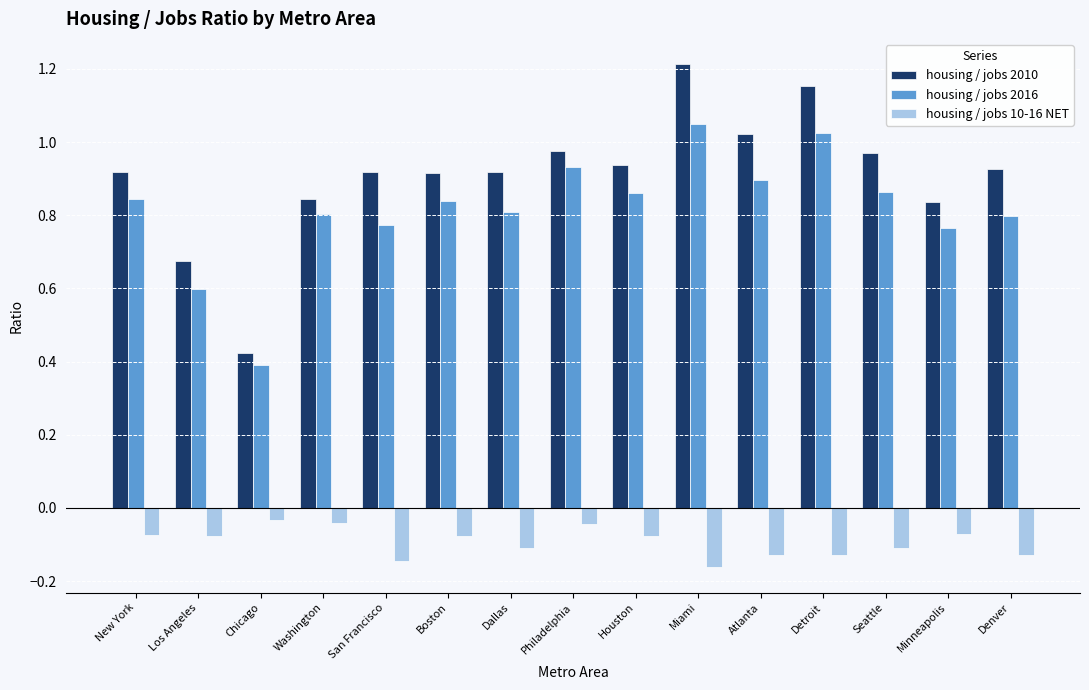

Rank the series by their maximum value, from highest to lowest.

housing / jobs 2010, housing / jobs 2016, housing / jobs 10-16 NET